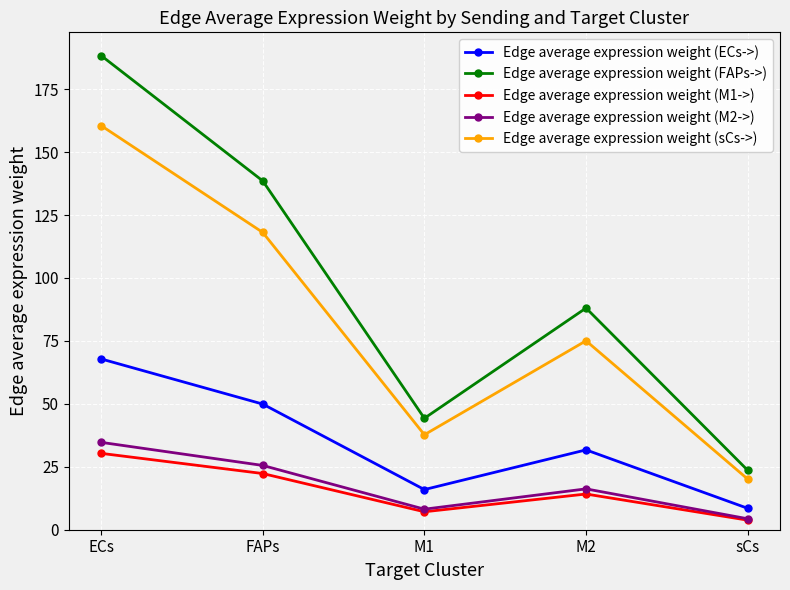

Is the value of Edge average expression weight (ECs->) at FAPs greater than the value of Edge average expression weight (sCs->) at M1?

Yes